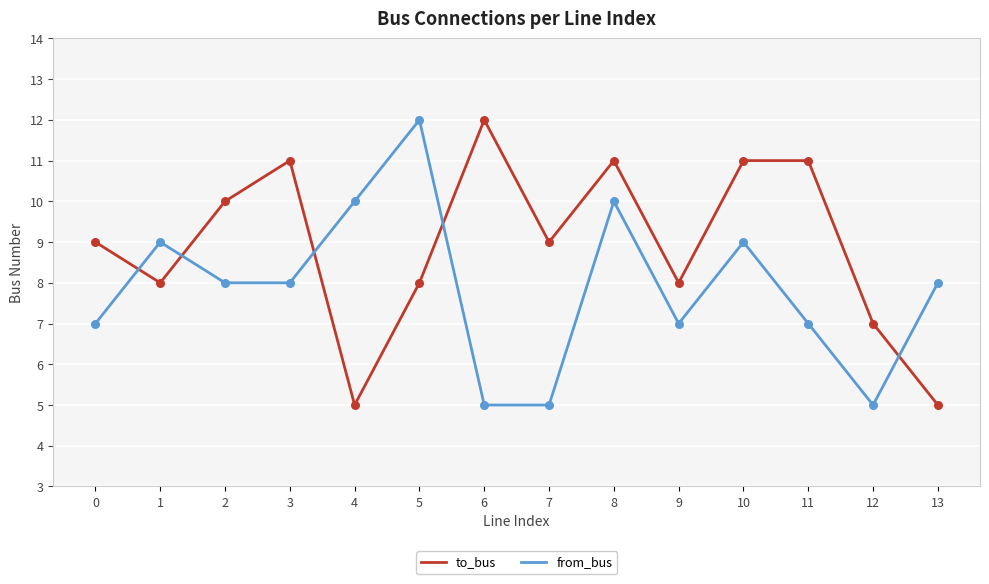

Which series has the largest total across all categories?

to_bus